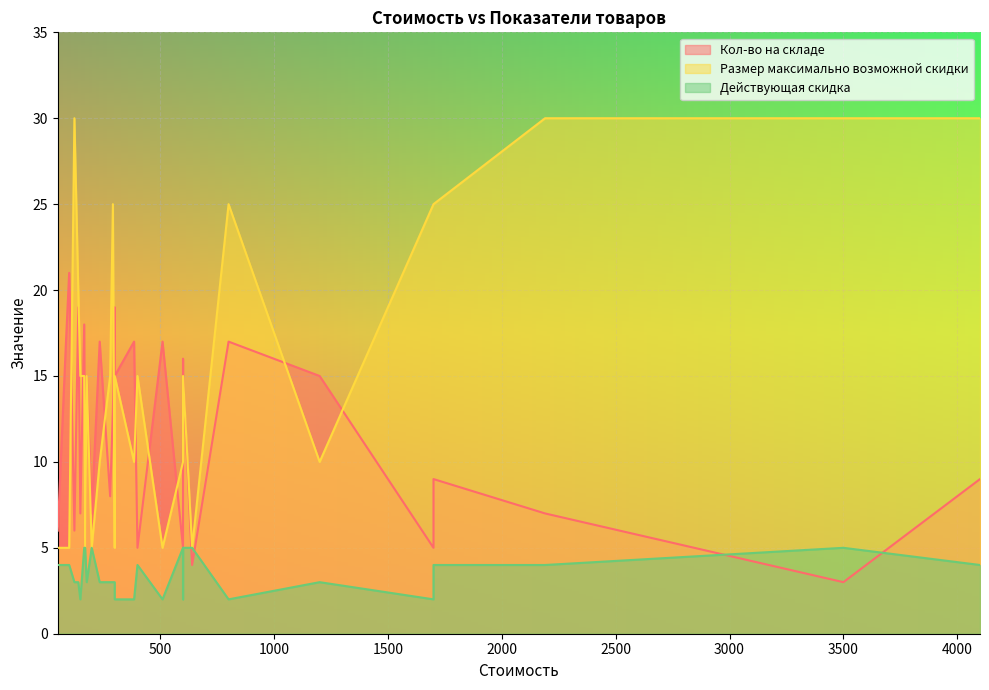

What is the spread (max minus min) of values at 2190?

26